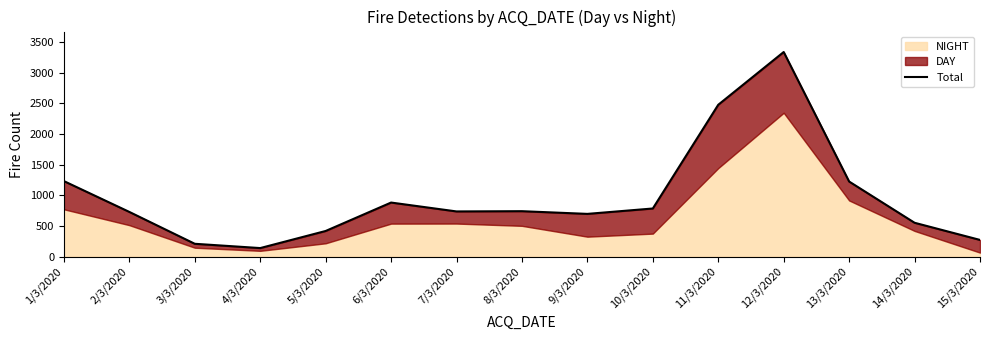

Between 4/3/2020 and 7/3/2020, which is larger?

7/3/2020